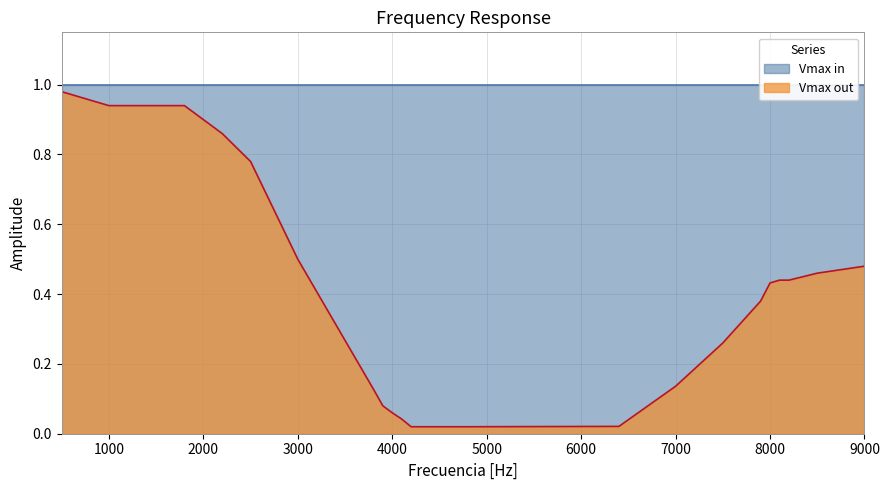

True or false: the data has more than 0 interior local peaks.

False